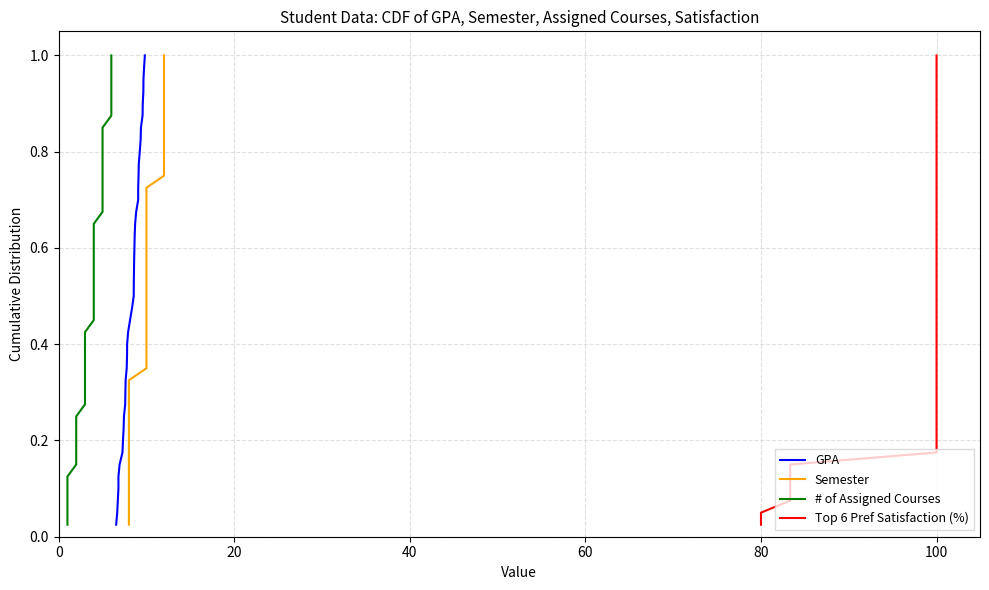

True or false: Semester and Top 6 Pref Satisfaction (%) intersect in this chart.

False